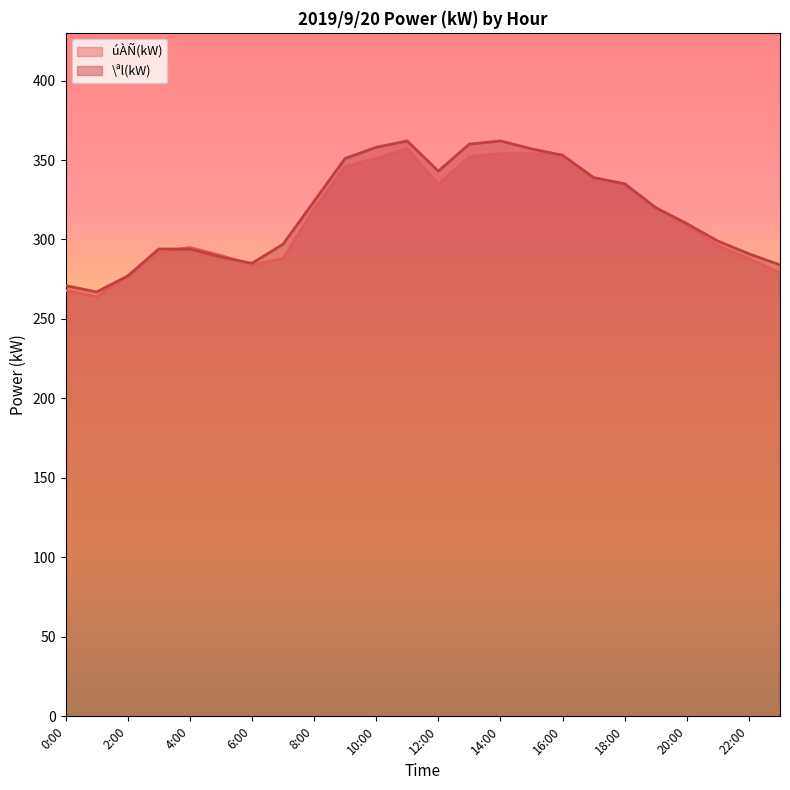

Is the value of \ªl(kW) at 22:00 greater than the value of úÀÑ(kW) at 10:00?

No